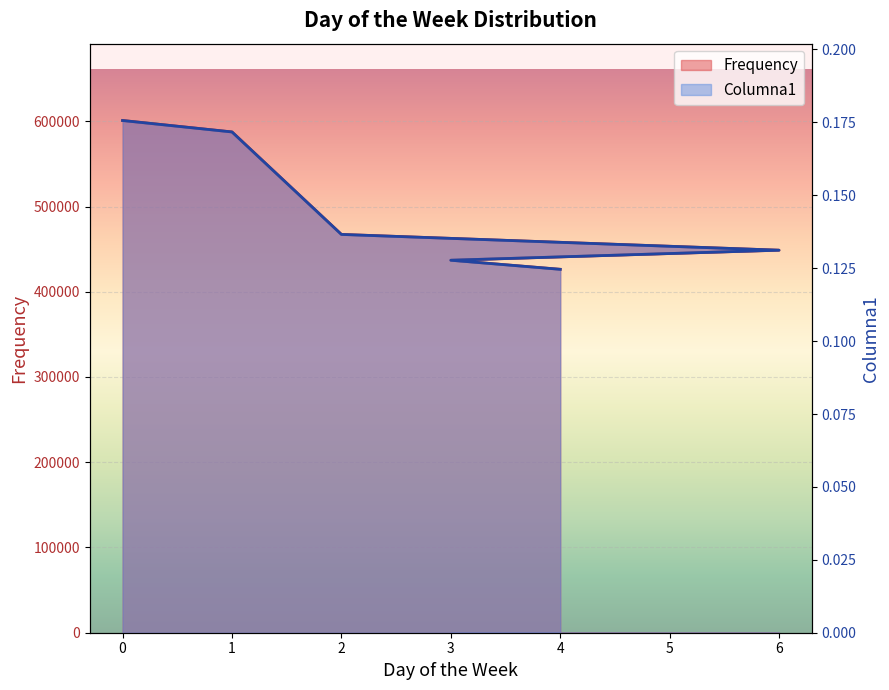

Rank the series by their average value, from lowest to highest.

Columna1, Frequency